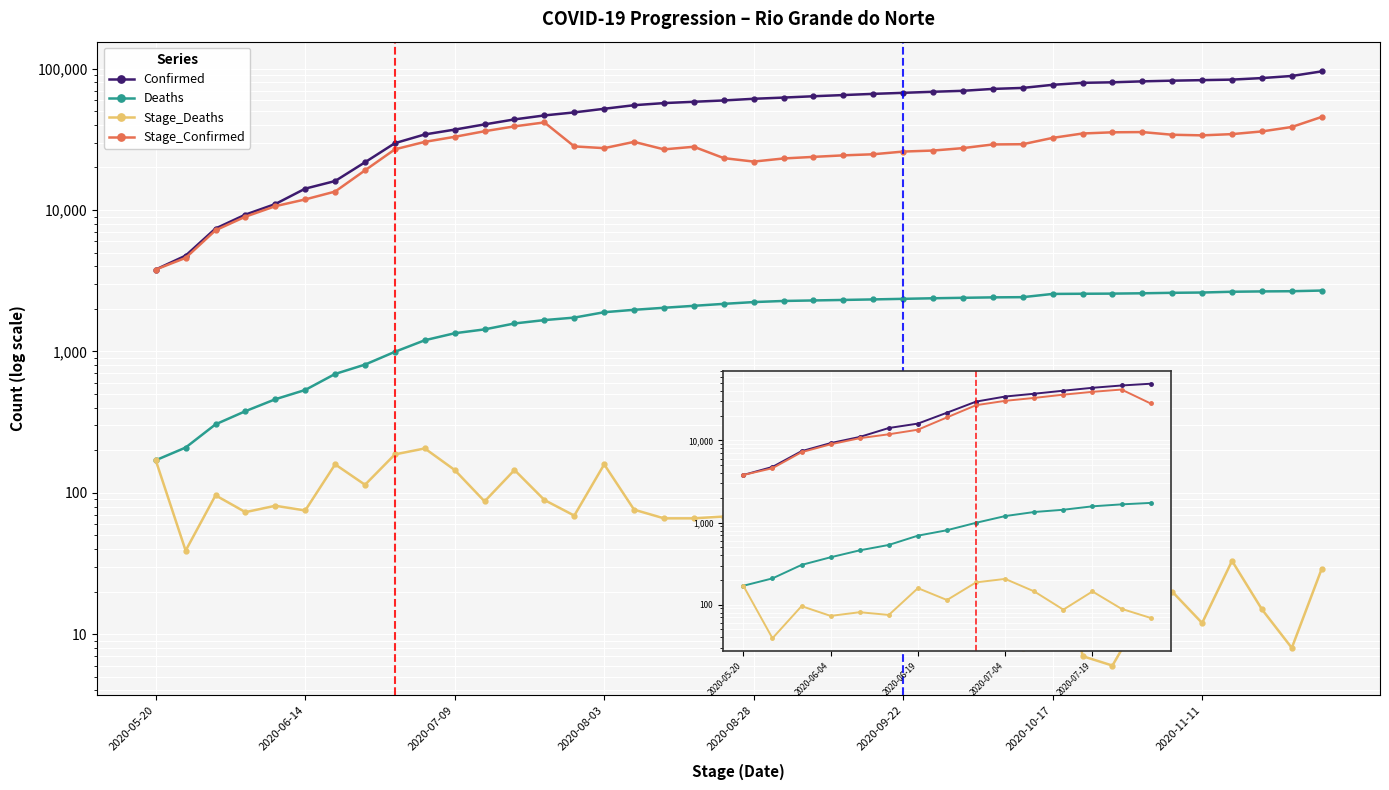

What is the difference between the Confirmed values at 2020-06-14 and 10?

32301